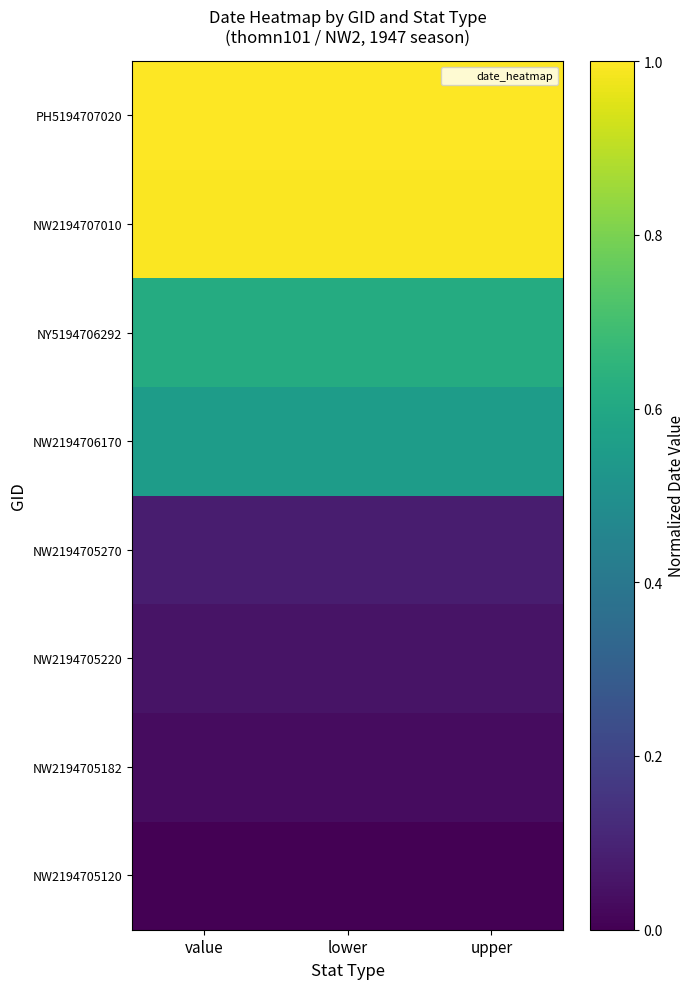

Which has a higher value, upper or value?

upper